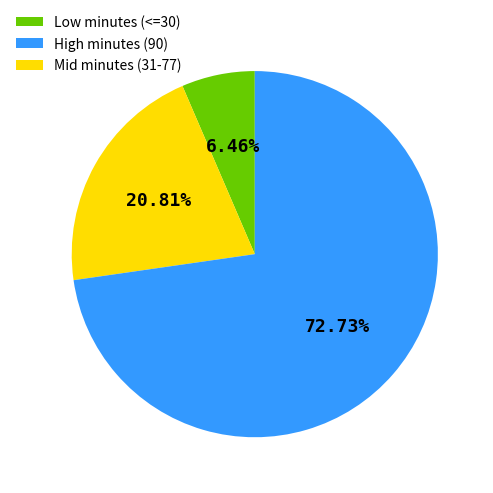

Is there any slice that represents more than half of the pie?

Yes